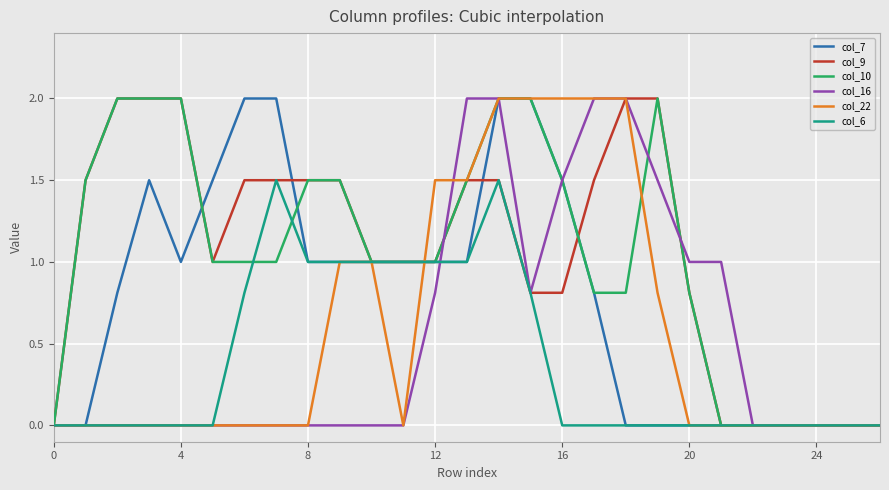

What is the highest value of the col_7 series?

2.0